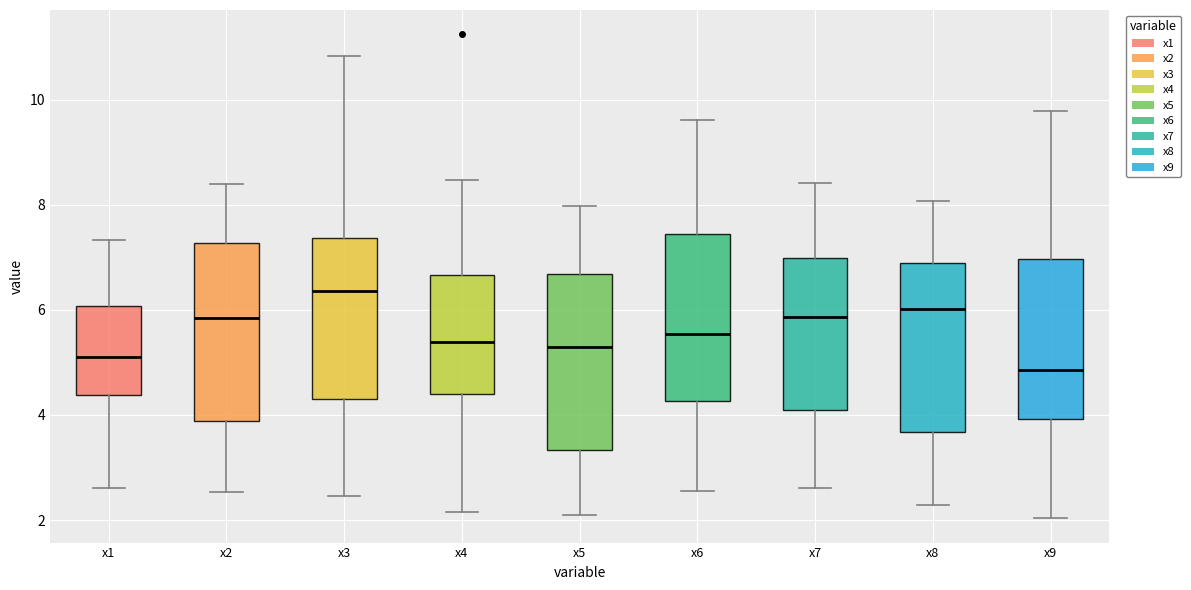

Where does the upper whisker of the box for x8 end on the y-axis? The values are not printed on the chart, so give them approximately, as read against the axis.

8.0